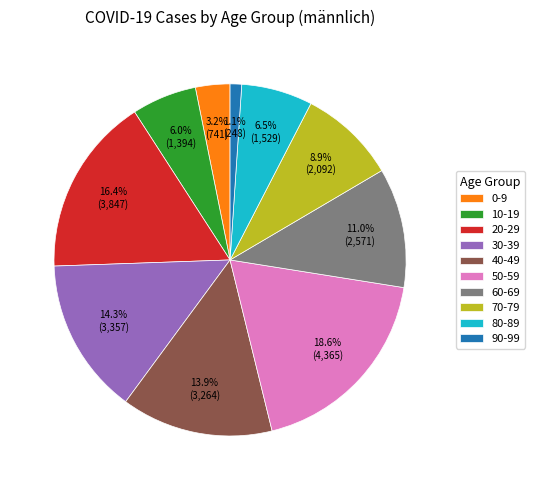

To the nearest percent, what is the average slice percentage?

10%